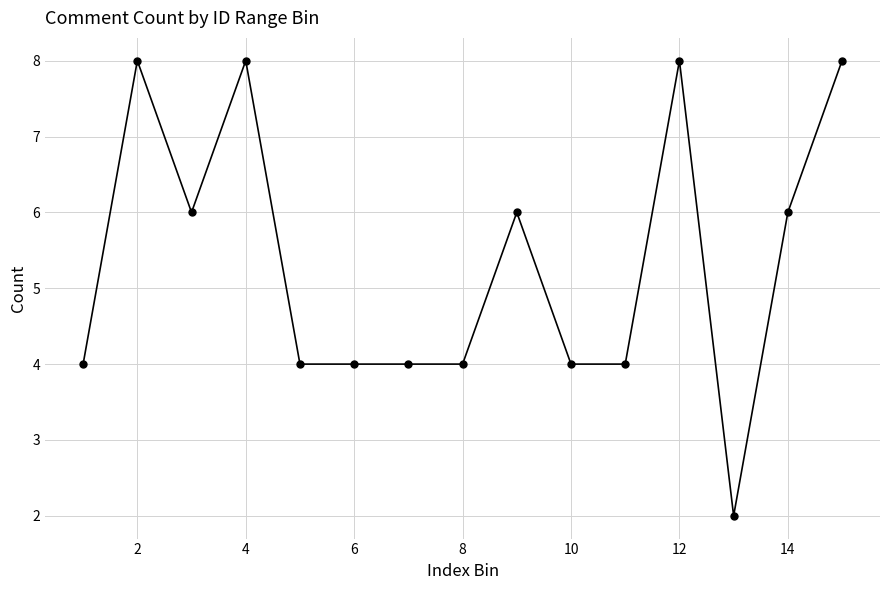

True or false: there are more than 1 points higher than both neighbors.

True